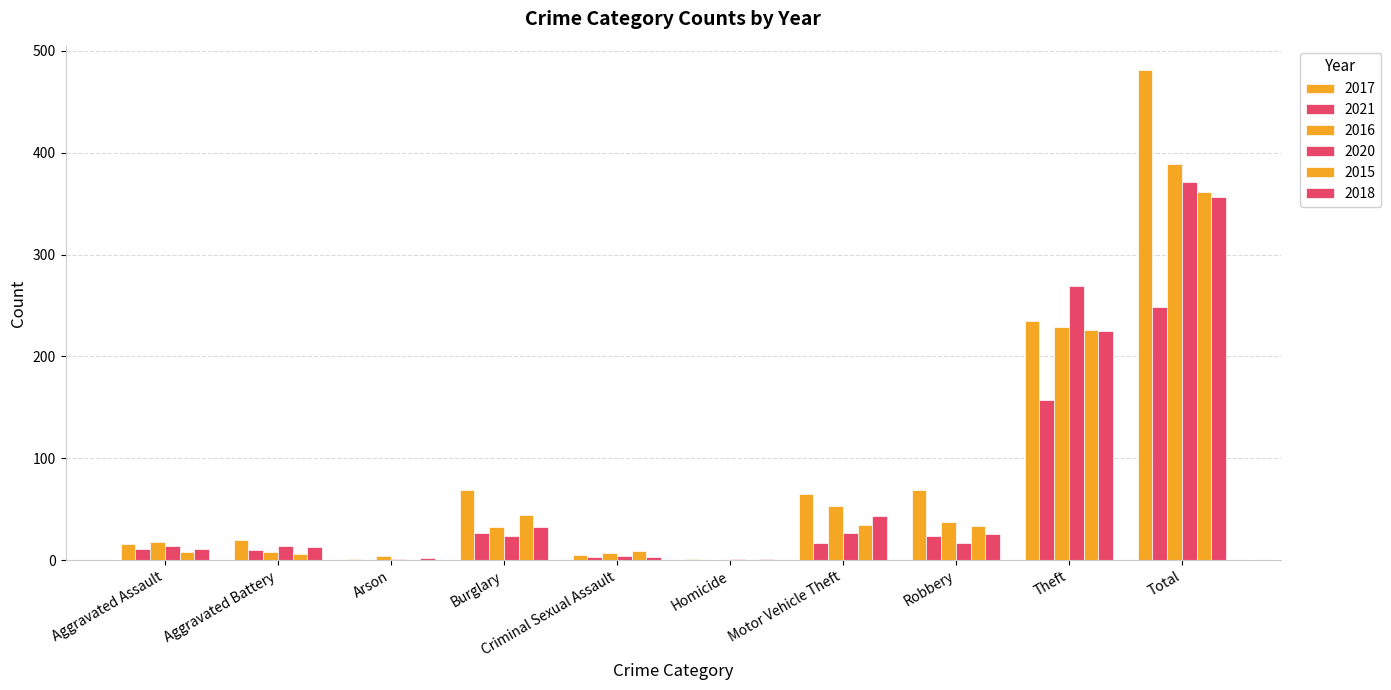

Does the chart contain stacked bars?

No